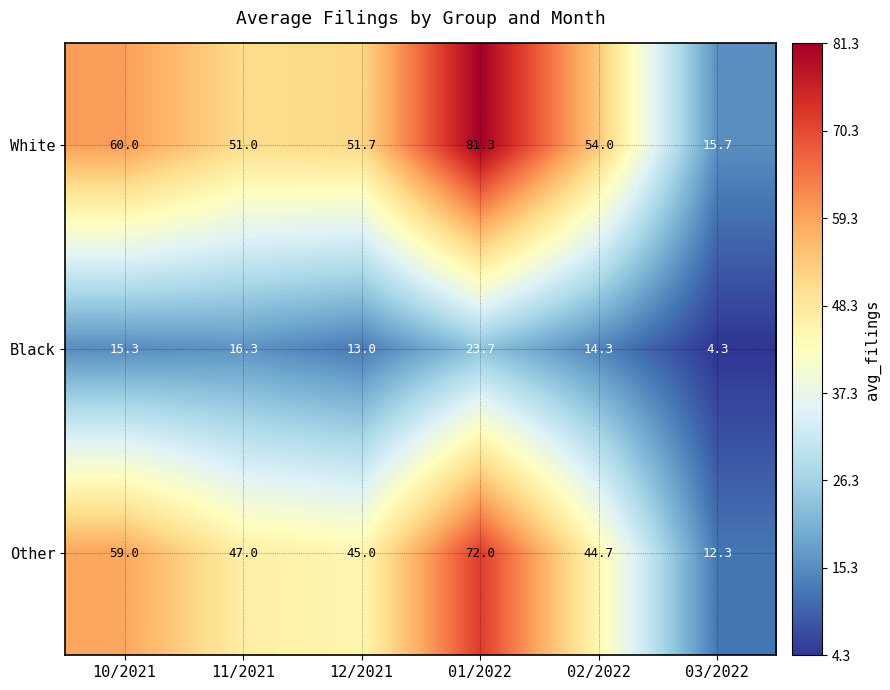

What is the maximum value shown in the chart?

81.3